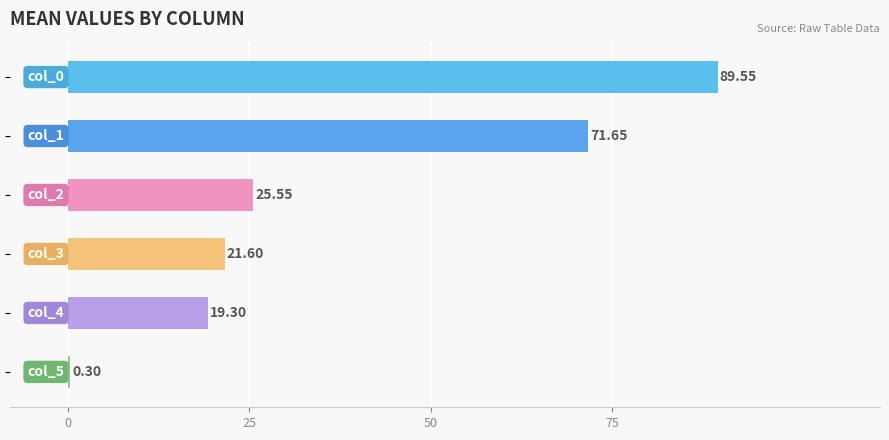

What is the sum of all values?

228.0